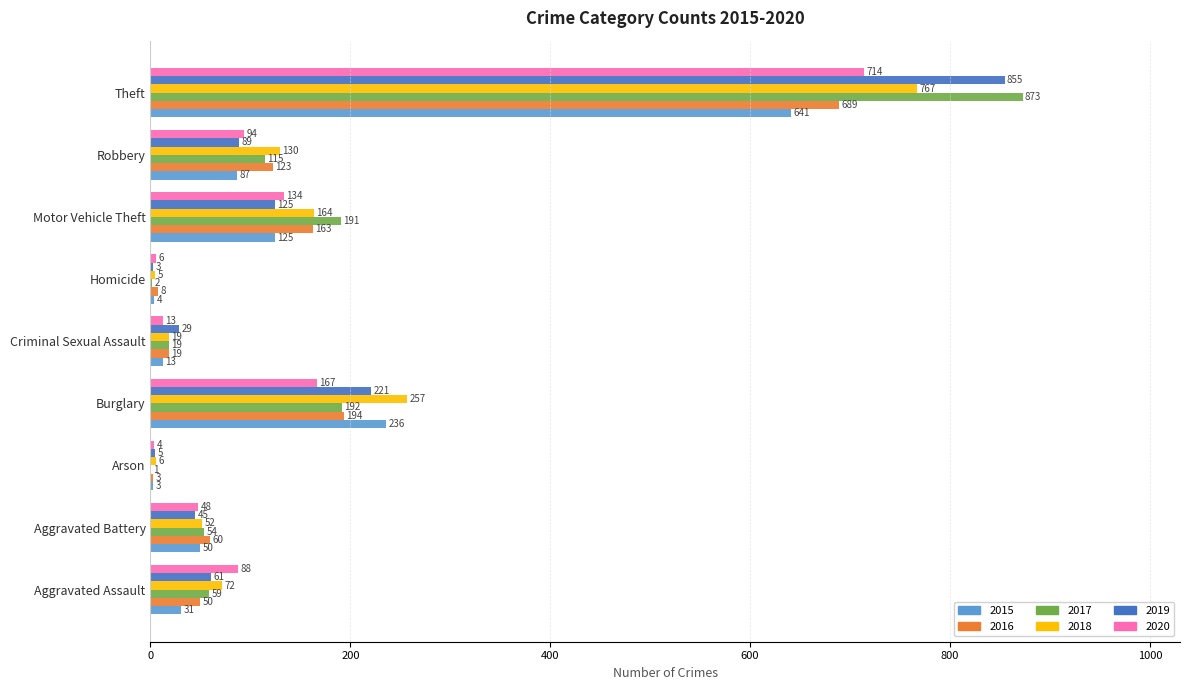

The value of 2020 at Robbery is 34. True or false?

False